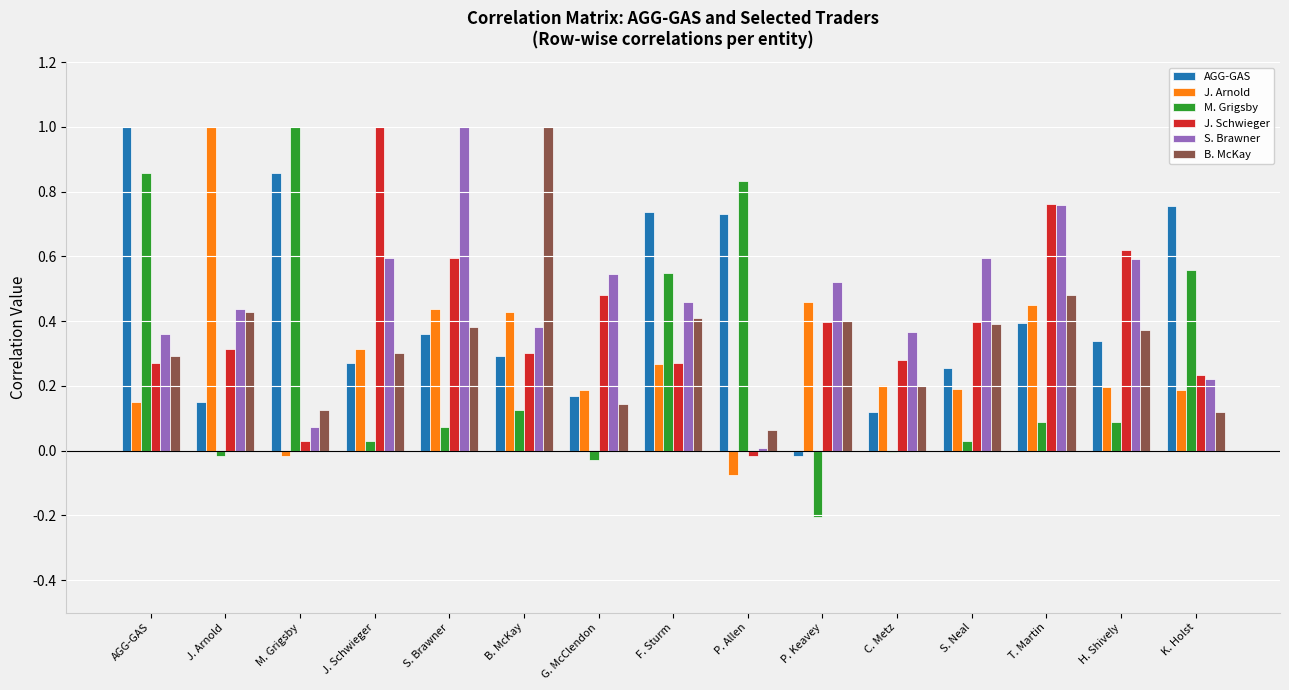

Between J. Schwieger and H. Shively, which series saw the biggest shift?

J. Schwieger